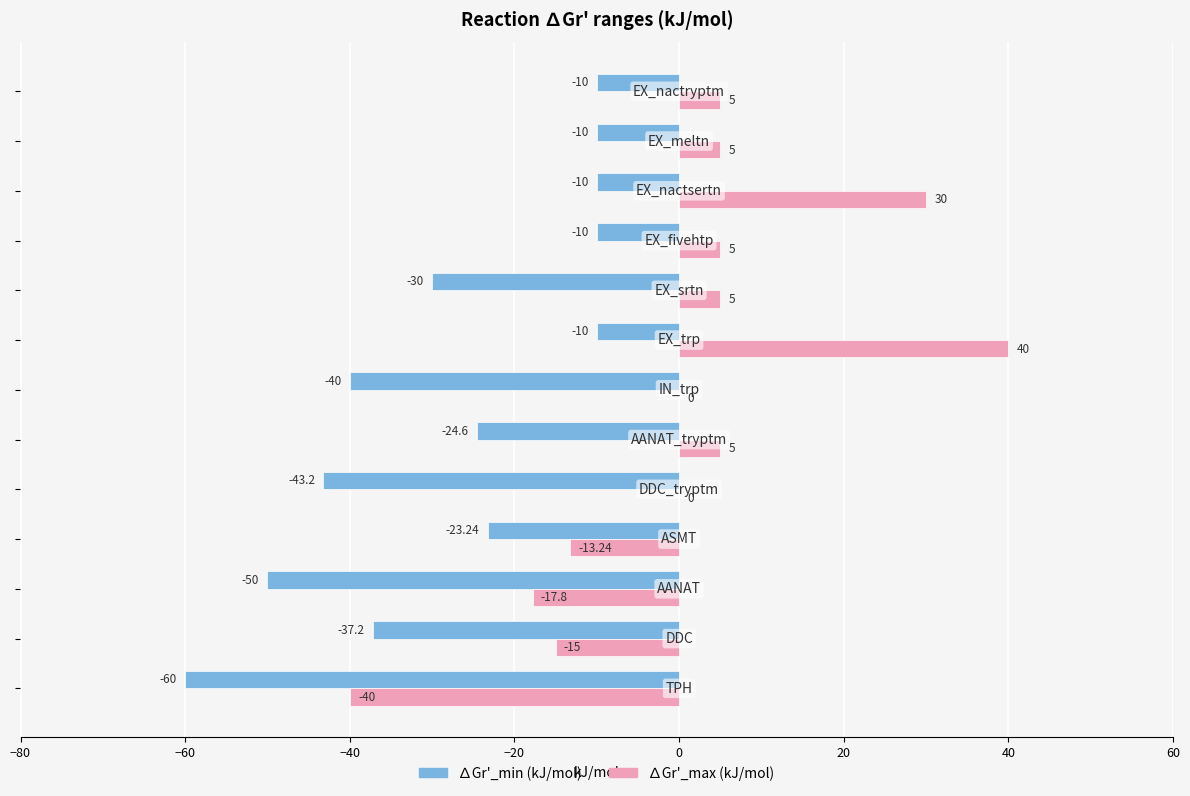

Which series has the largest total across all categories?

∆Gr'_max (kJ/mol)